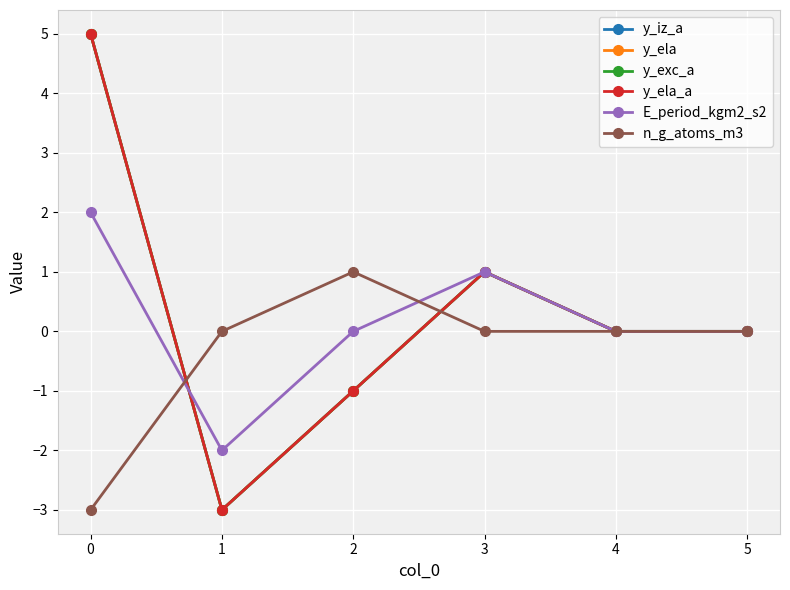

What is the highest value of the y_ela series?

5